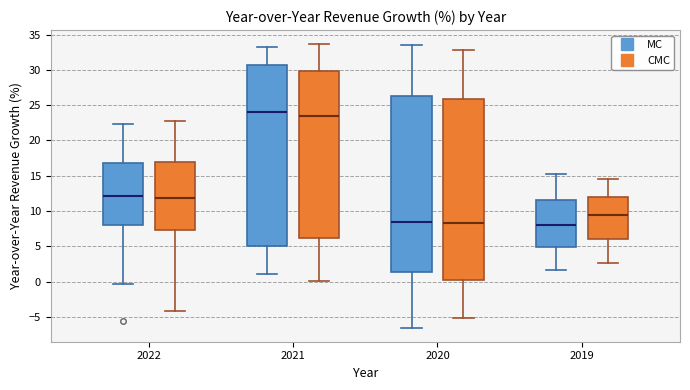

Reading left to right, transcribe this box plot: for each box, give where its median line is, the range the box spans, and where its two whiskers end, as read against the y-axis. The values are not printed on the chart, so give them approximately, as read against the axis.

2022 (MC): median 12.0, box 8.0 to 17.0, whiskers -0.5 to 22.5
2022 (CMC): median 12.0, box 7.5 to 17.0, whiskers -4.0 to 22.5
2021 (MC): median 24.0, box 5.0 to 30.5, whiskers 1.0 to 33.5
2021 (CMC): median 23.5, box 6.0 to 30.0, whiskers 0.0 to 33.5
2020 (MC): median 8.5, box 1.5 to 26.5, whiskers -6.5 to 33.5
2020 (CMC): median 8.5, box 0.0 to 26.0, whiskers -5.0 to 33.0
2019 (MC): median 8.0, box 5.0 to 11.5, whiskers 1.5 to 15.0
2019 (CMC): median 9.5, box 6.0 to 12.0, whiskers 2.5 to 14.5